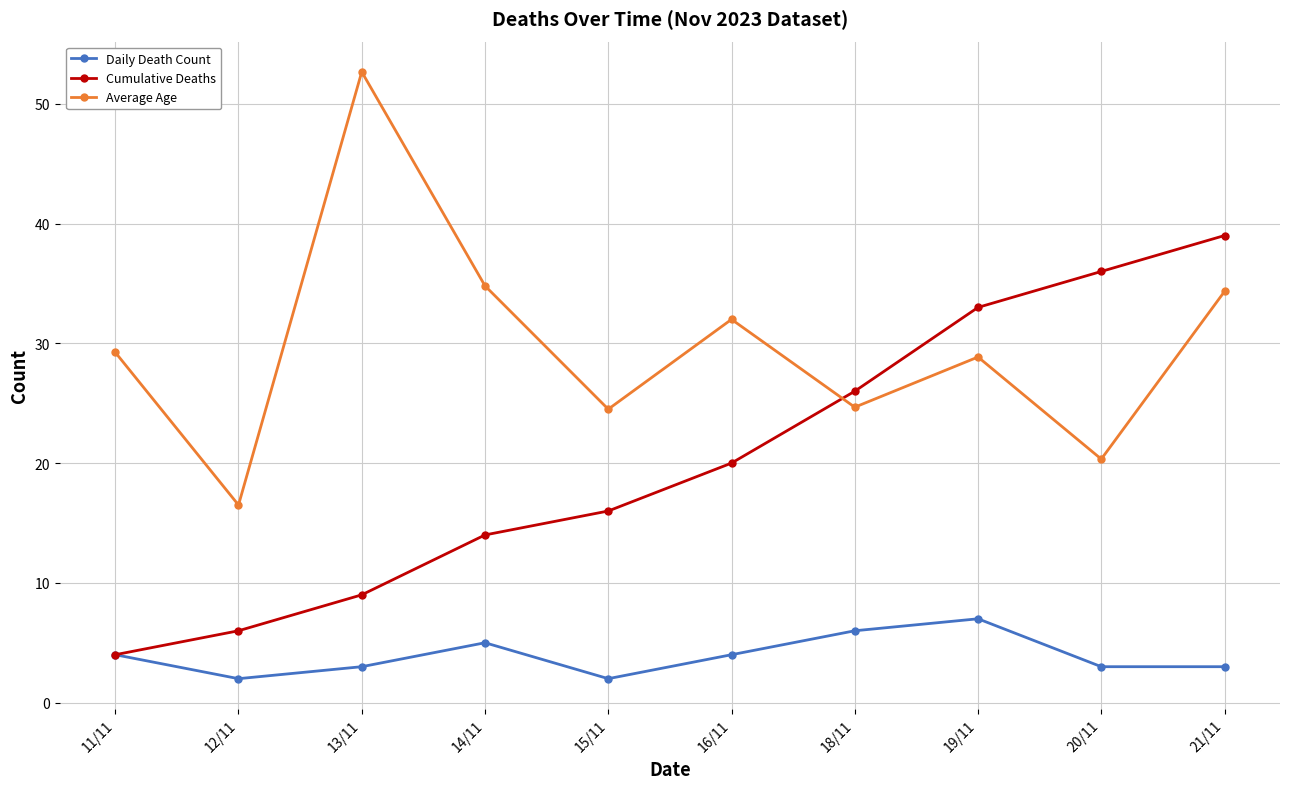

Rank the series by their maximum value, from lowest to highest.

Daily Death Count, Cumulative Deaths, Average Age